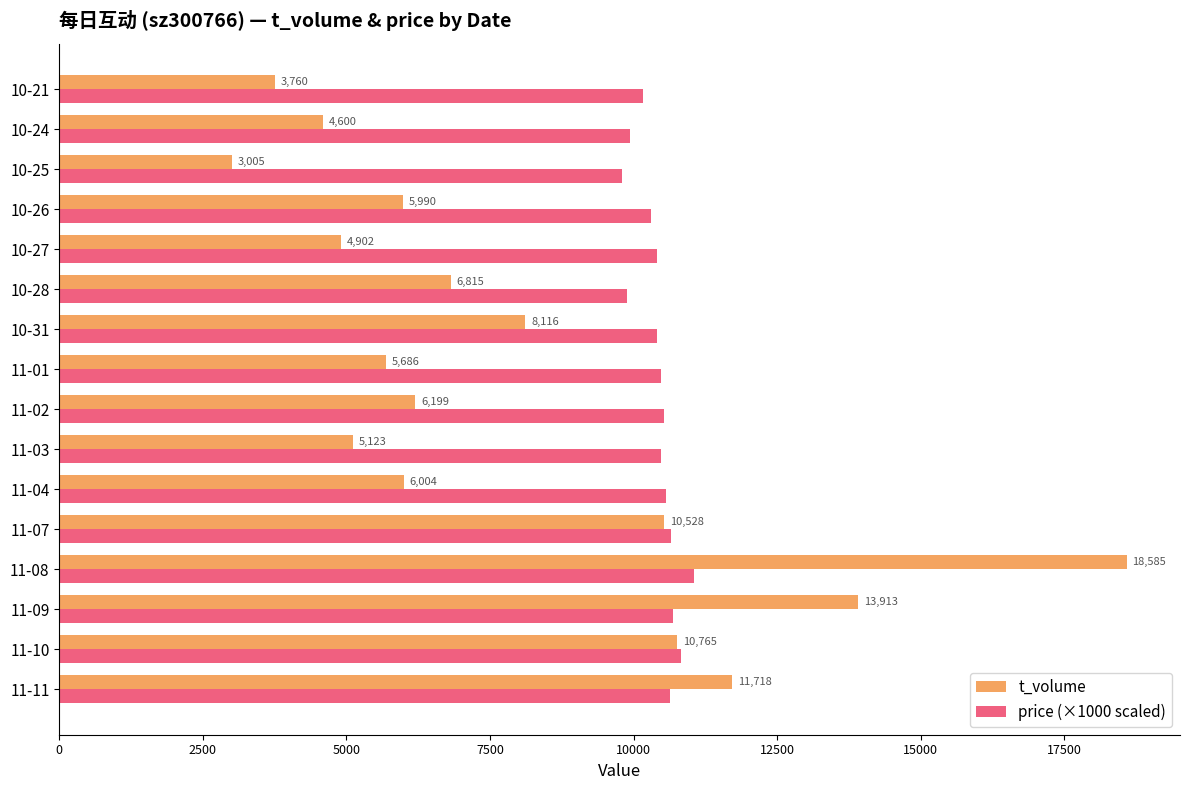

What is the spread (max minus min) of values at 10-31?

2284